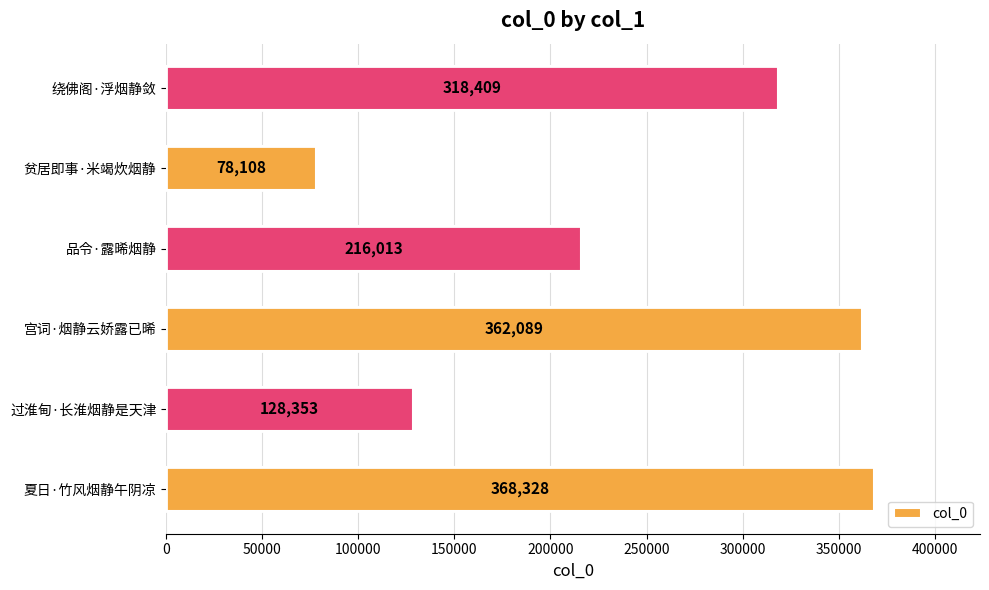

How many distinct data groups are displayed?

1